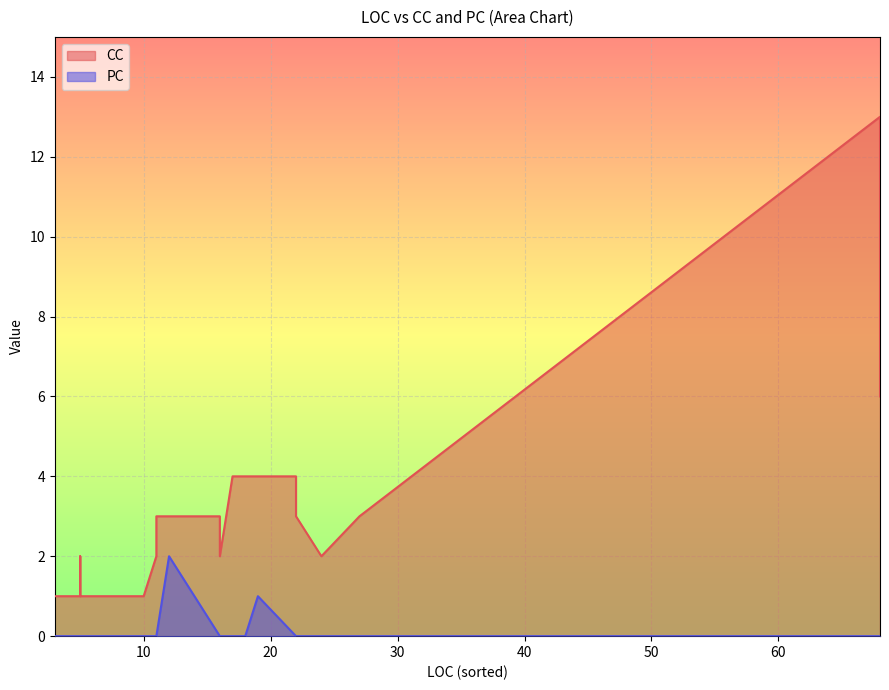

True or false: PC has more than 0 interior local peaks.

True